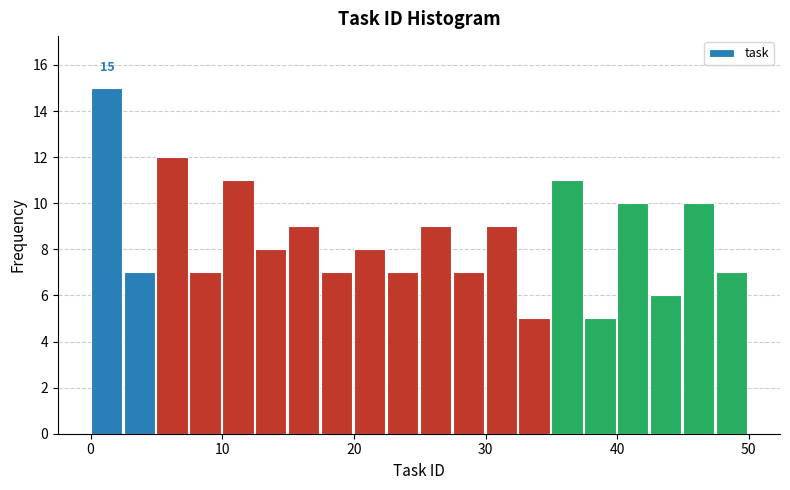

Read against the x-axis, roughly where is the centre of the tallest bar?

1